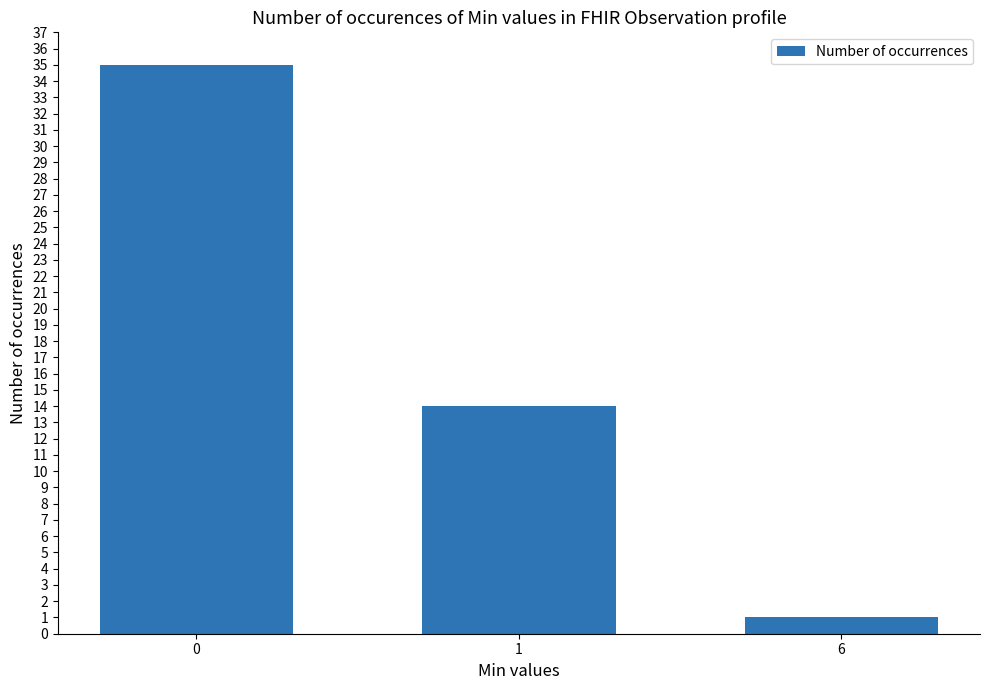

Approximately how many times larger is the value at 1 compared to 6?

14.0